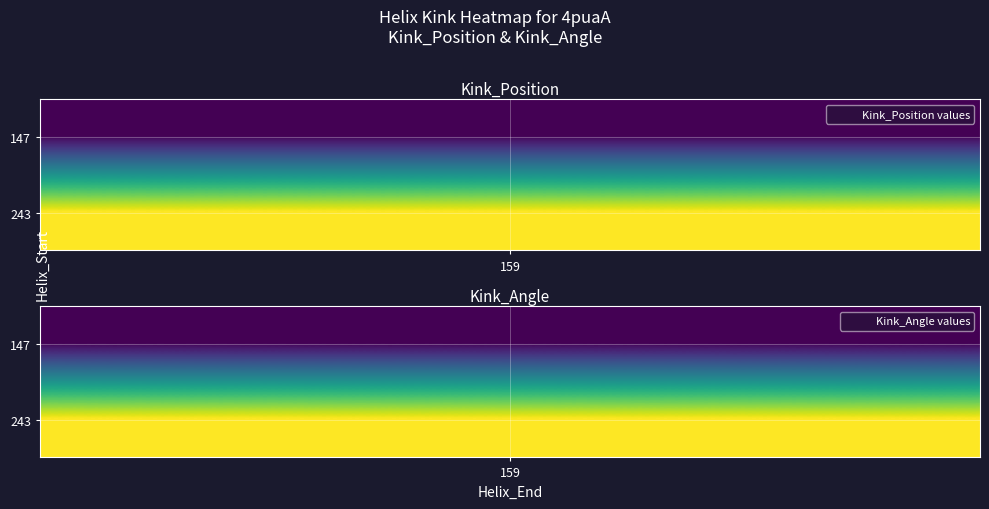

Rank the series by their average value, from lowest to highest.

147, 243